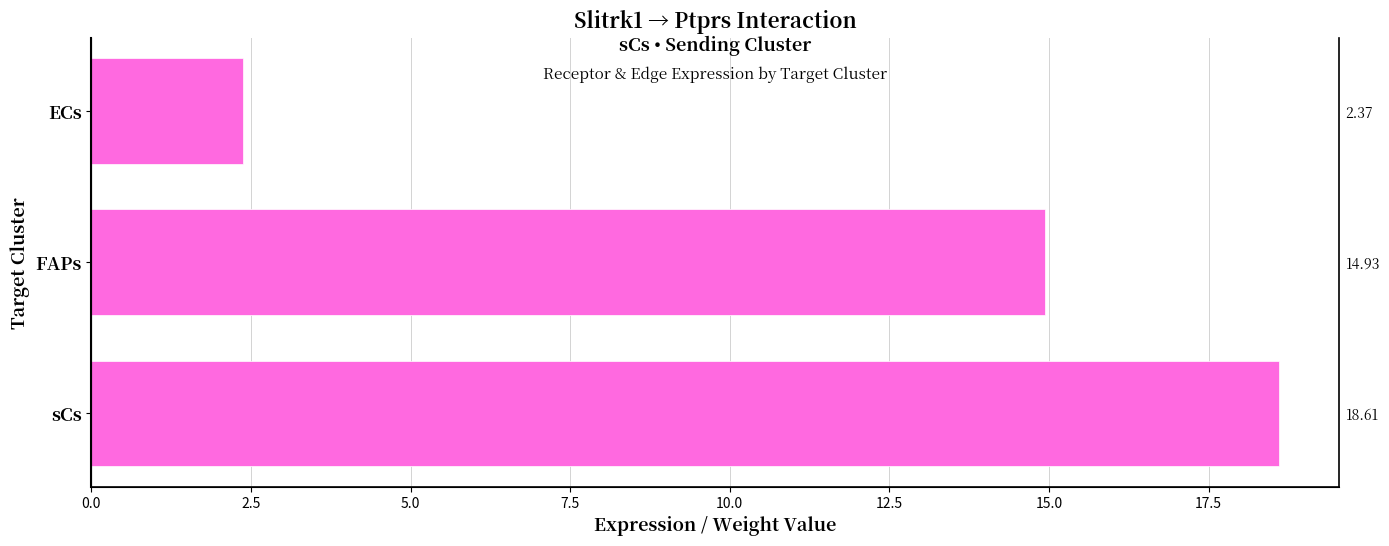

Is it true that the value at ECs is 3.3?

False